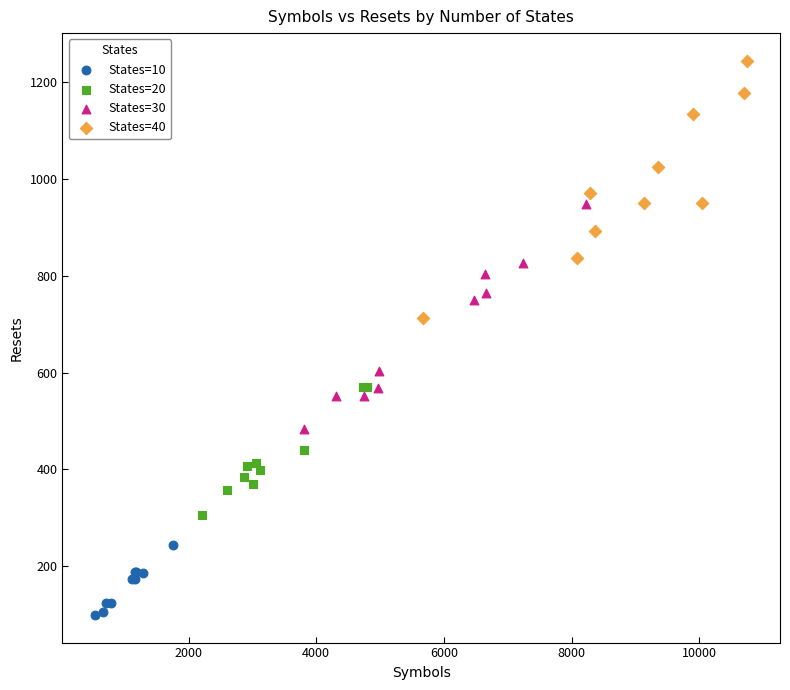

Which series reaches the maximum Y coordinate?

States=40